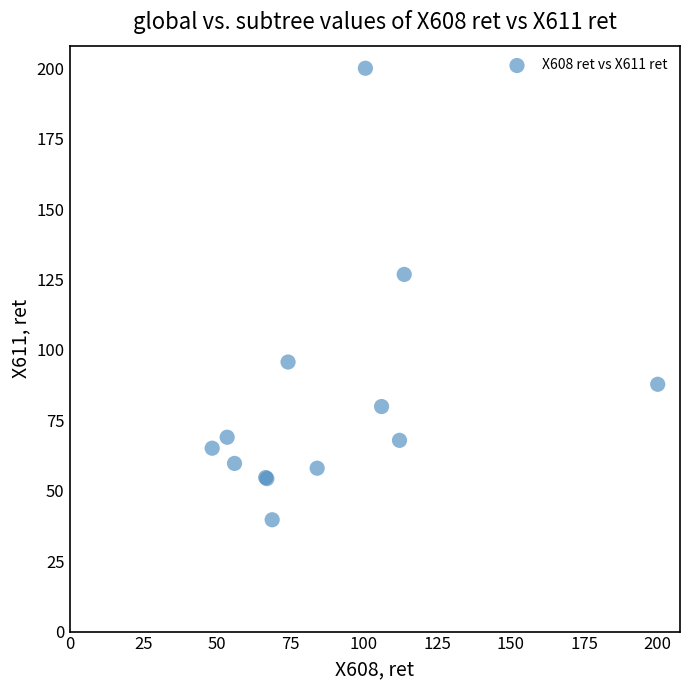

What Y value in the scatter plot is closest to 119?

126.8